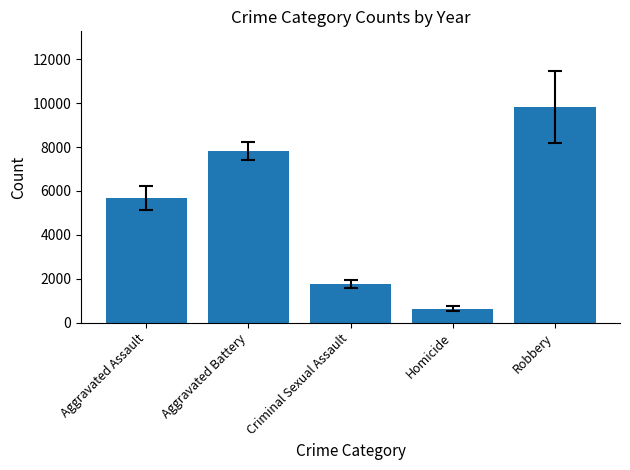

Count the number of values greater than 5681.

3